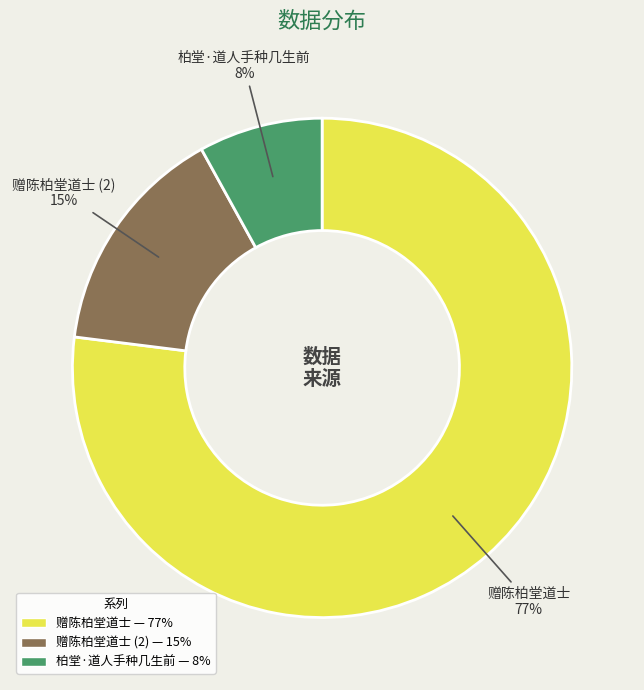

How many slices are in this pie chart?

3